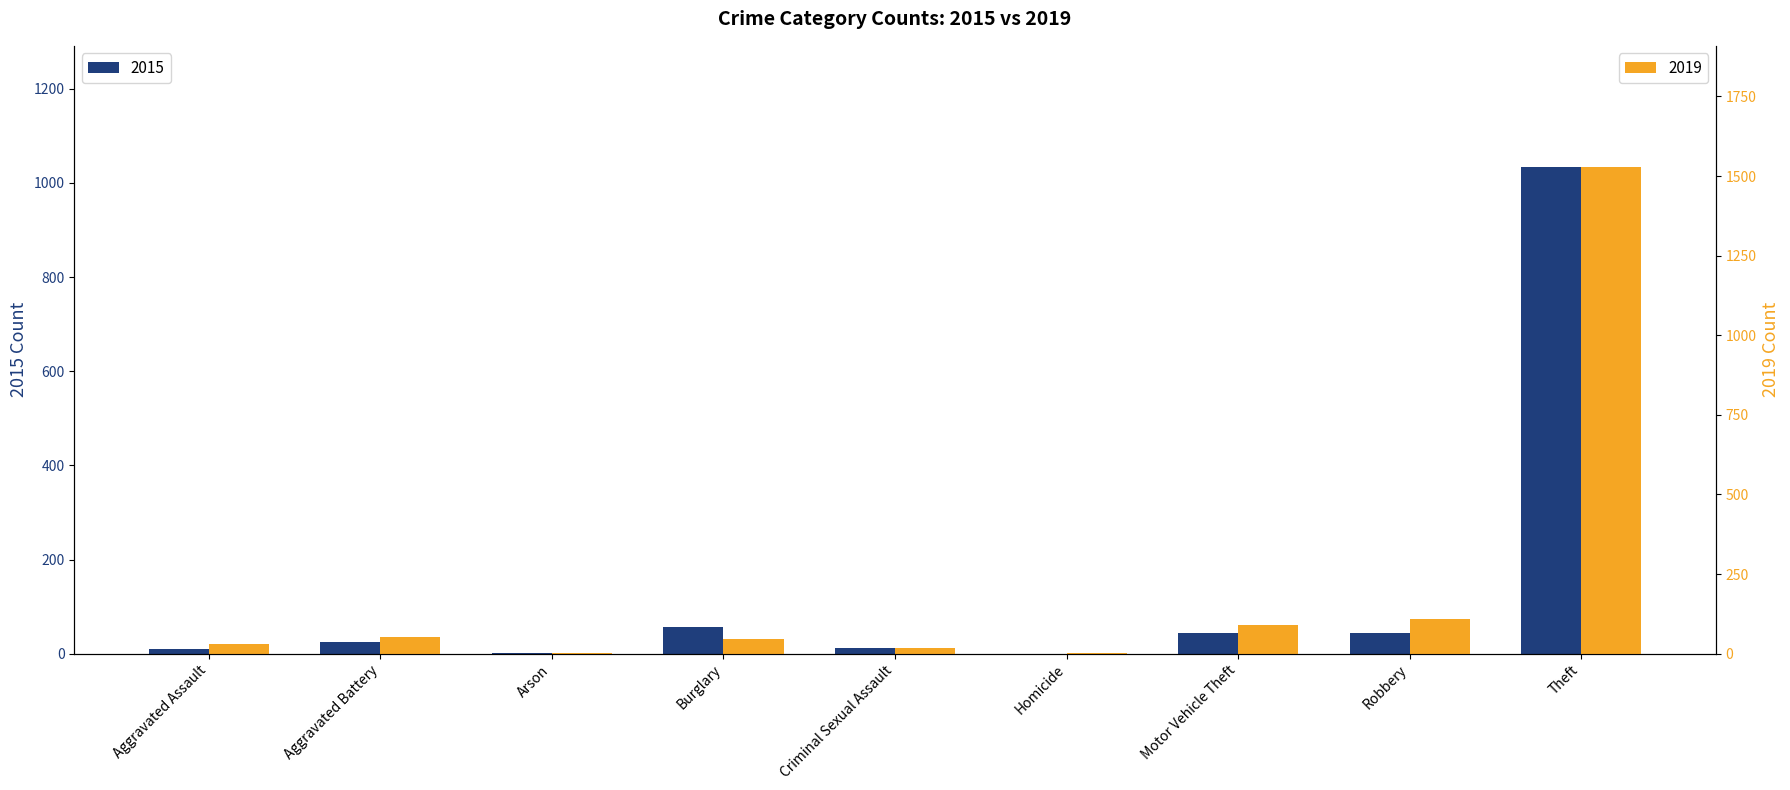

Count the number of data series in this chart.

2